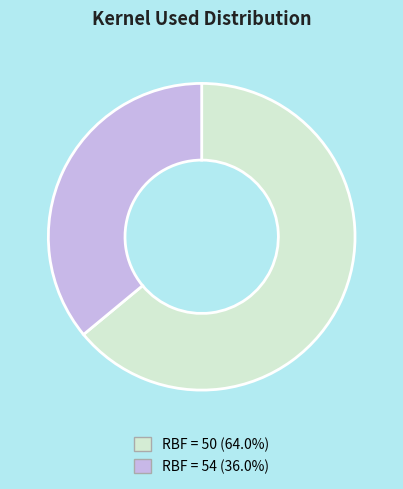

Combined, do RBF = 50 (64.0%) and RBF = 54 (36.0%) account for over 50%?

Yes